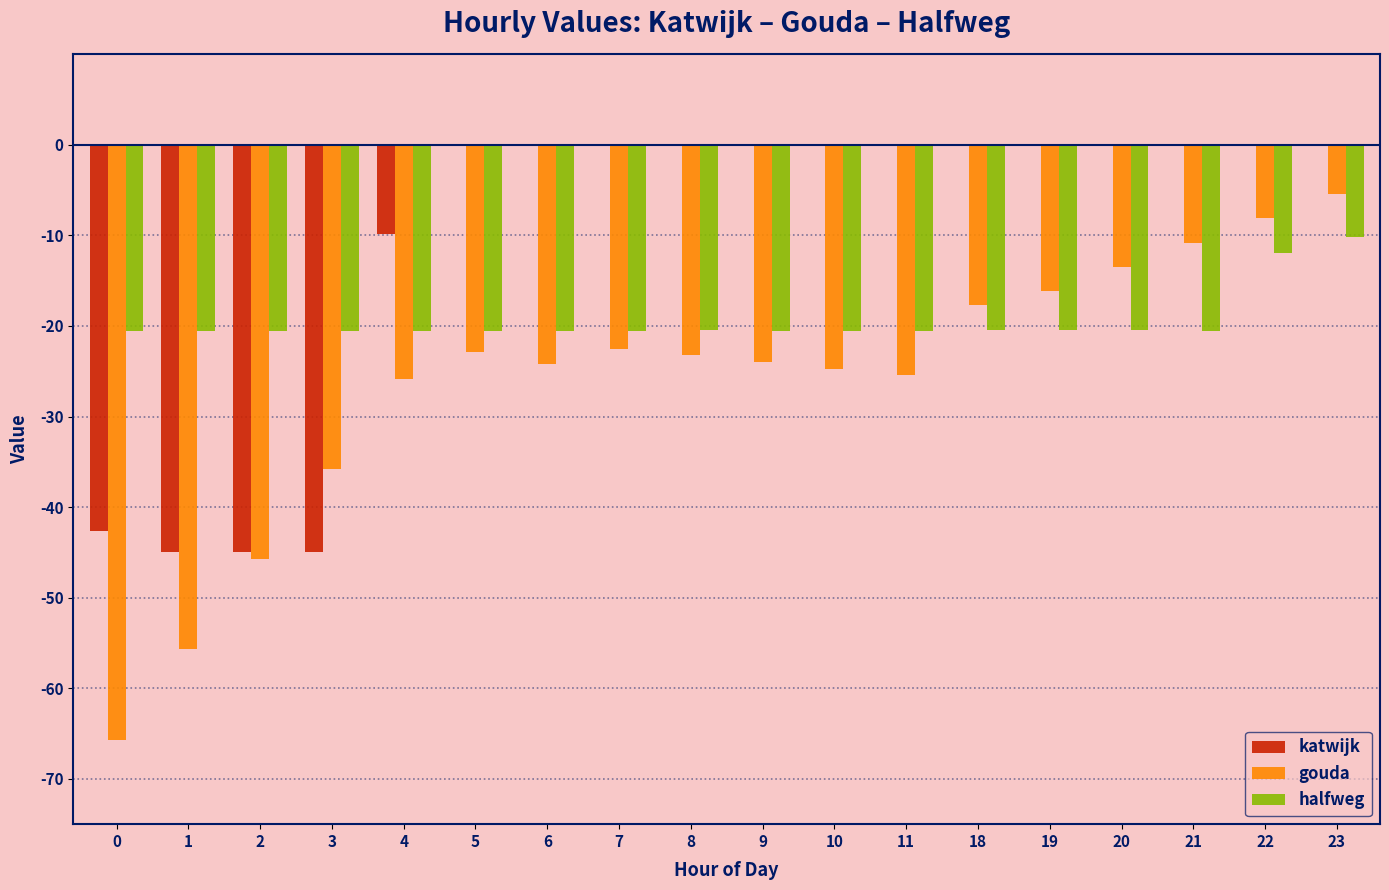

Where is halfweg nearest to the value -15?

22